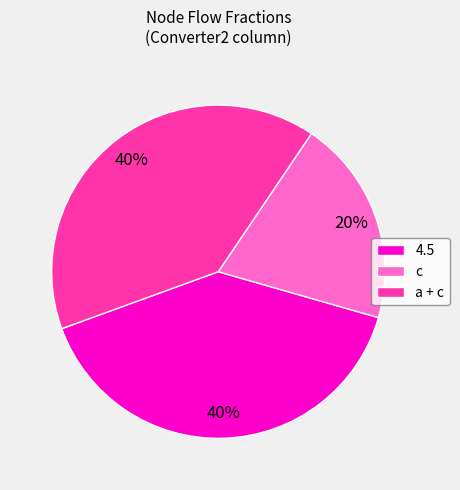

Do a + c and c together represent more than half of the pie?

Yes